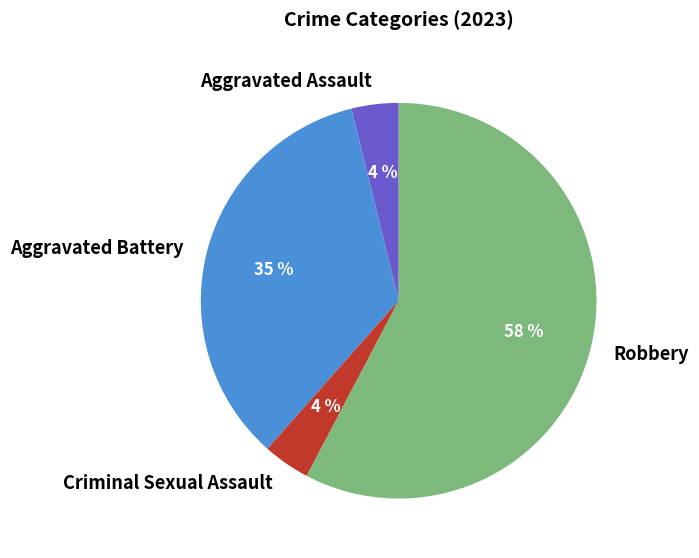

Does Robbery represent more than half of the total?

Yes